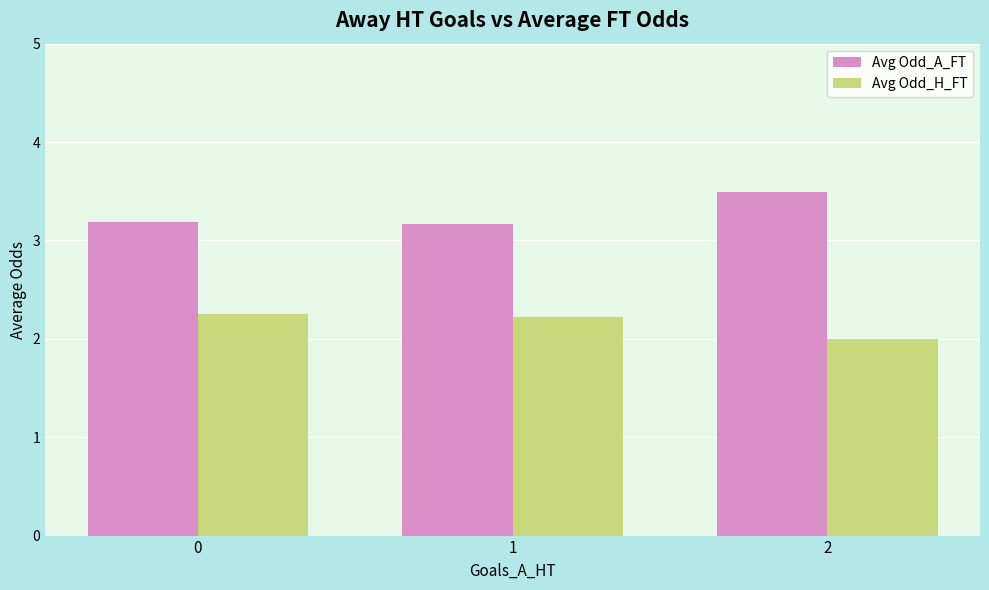

Reading left to right, extract all data points from this chart.

Avg Odd_A_FT: 0=3.2	1=3.2	2=3.5
Avg Odd_H_FT: 0=2.2	1=2.2	2=2.0